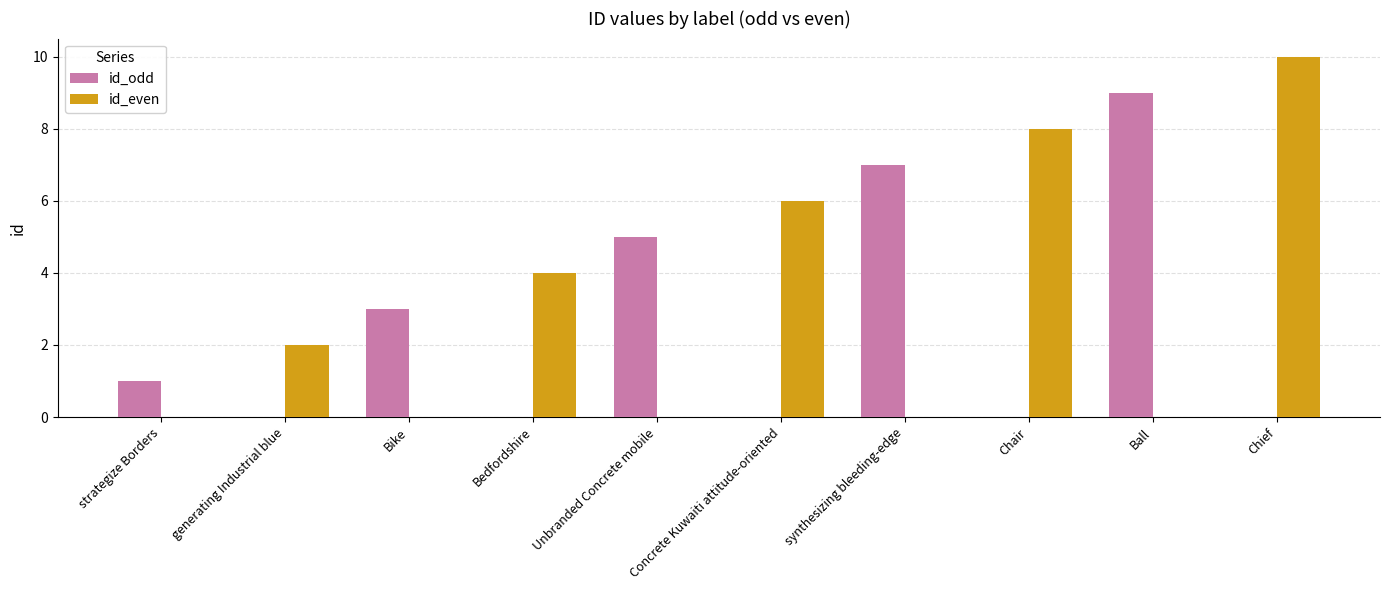

Which series has the largest total across all categories?

id_even